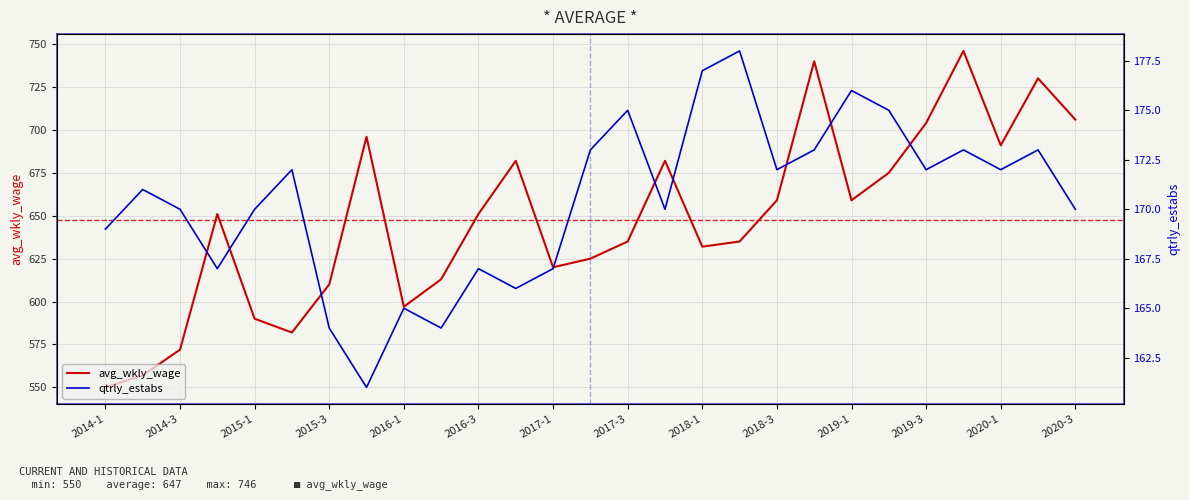

How many values in the avg_wkly_wage series are below 651?

13